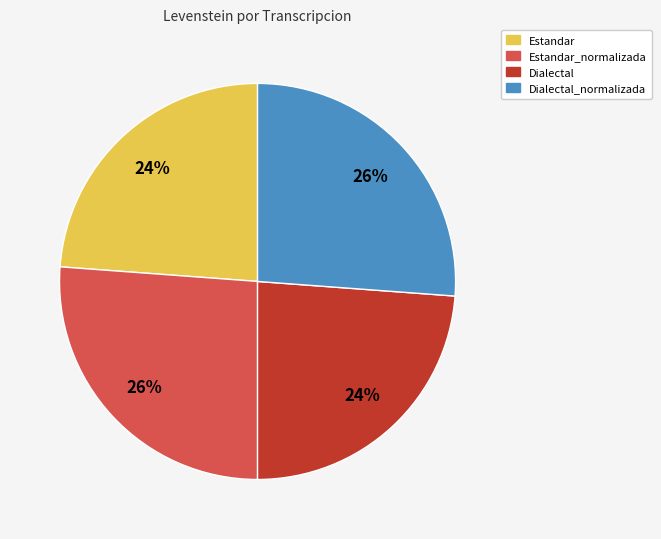

What percentage is the Estandar slice, to the nearest percent?

24%